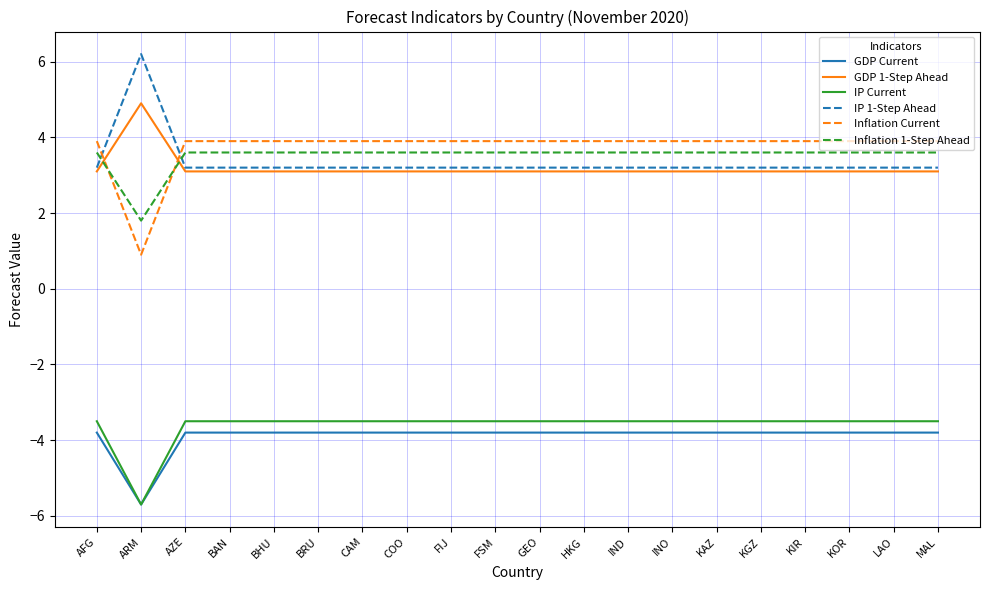

What position from the right is GEO?

10